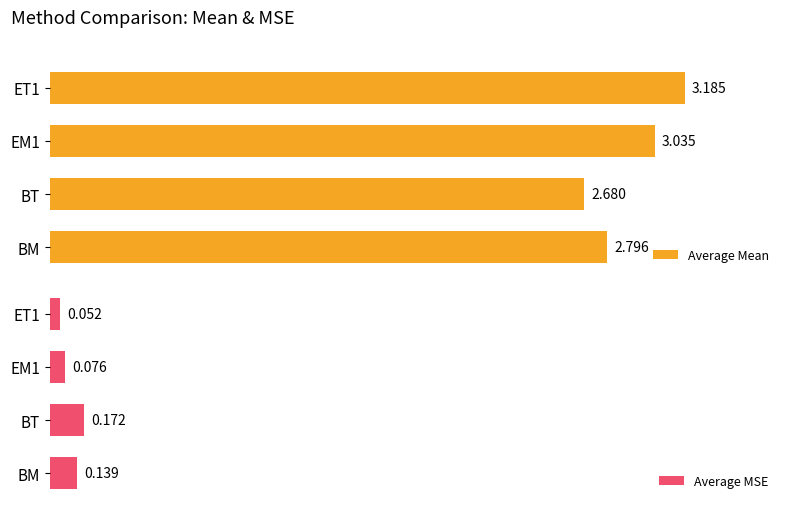

What is the value of the Average Mean bar at the 1st from the left?

2.8